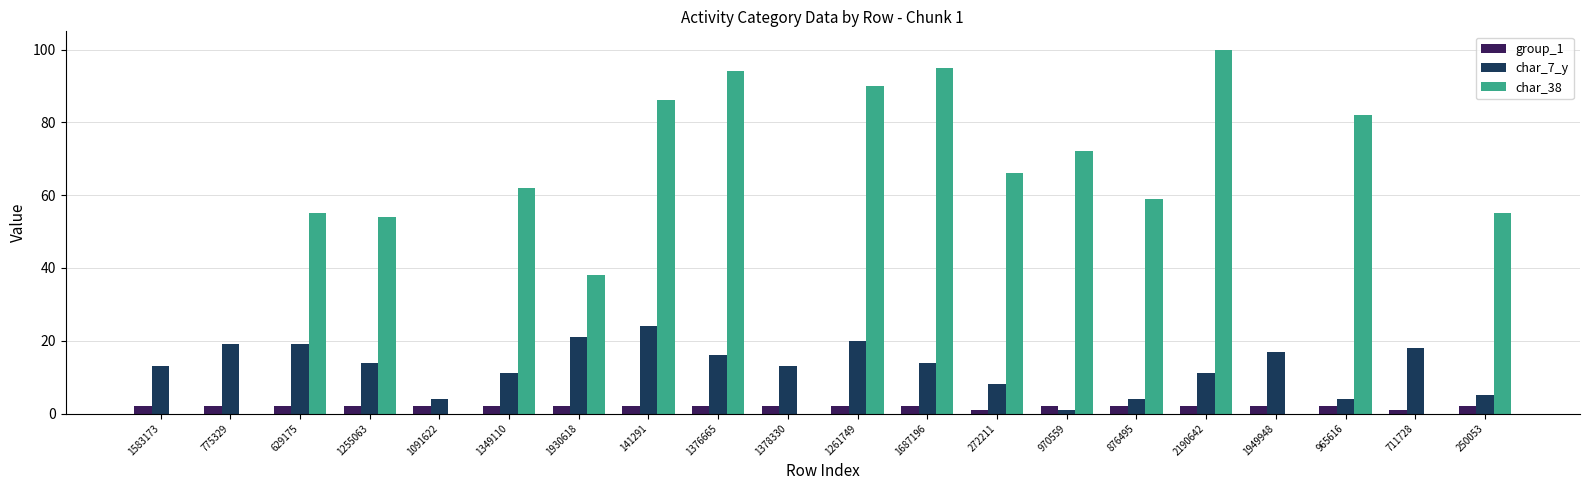

How many groups of bars are there?

20